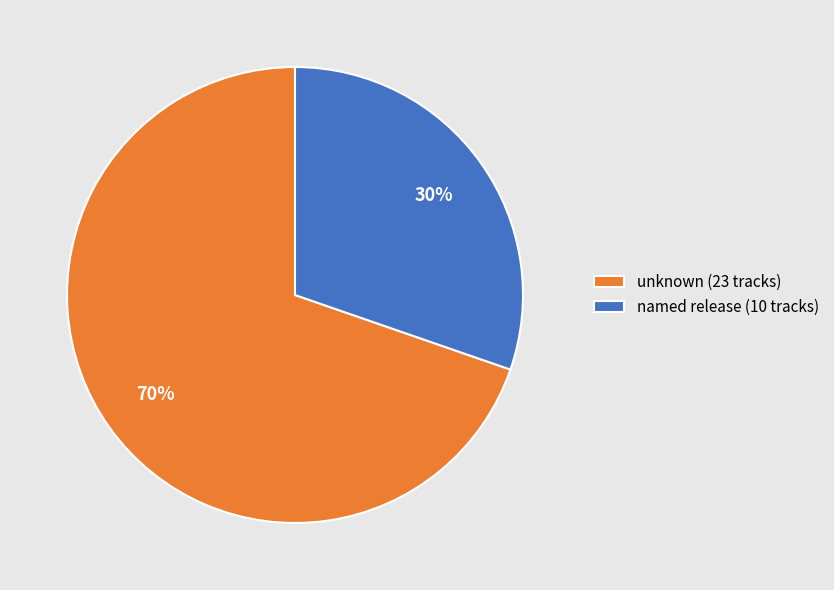

Combined, do unknown (23 tracks) and named release (10 tracks) account for over 50%?

Yes